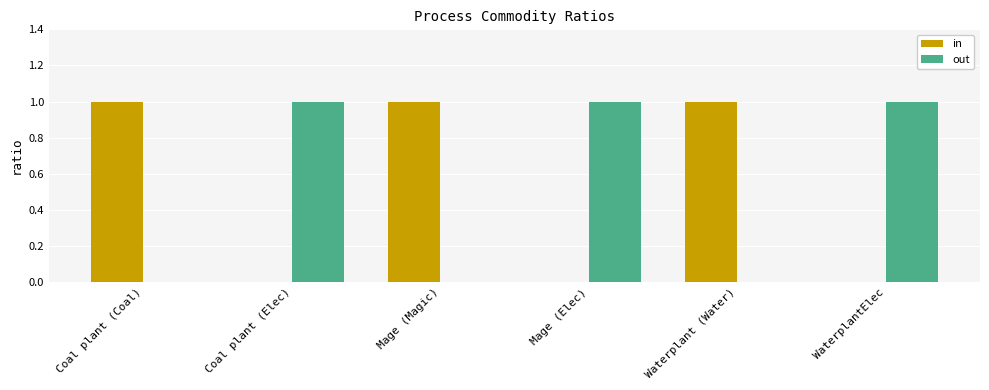

What is the total value across all series at Coal plant (Elec)?

1